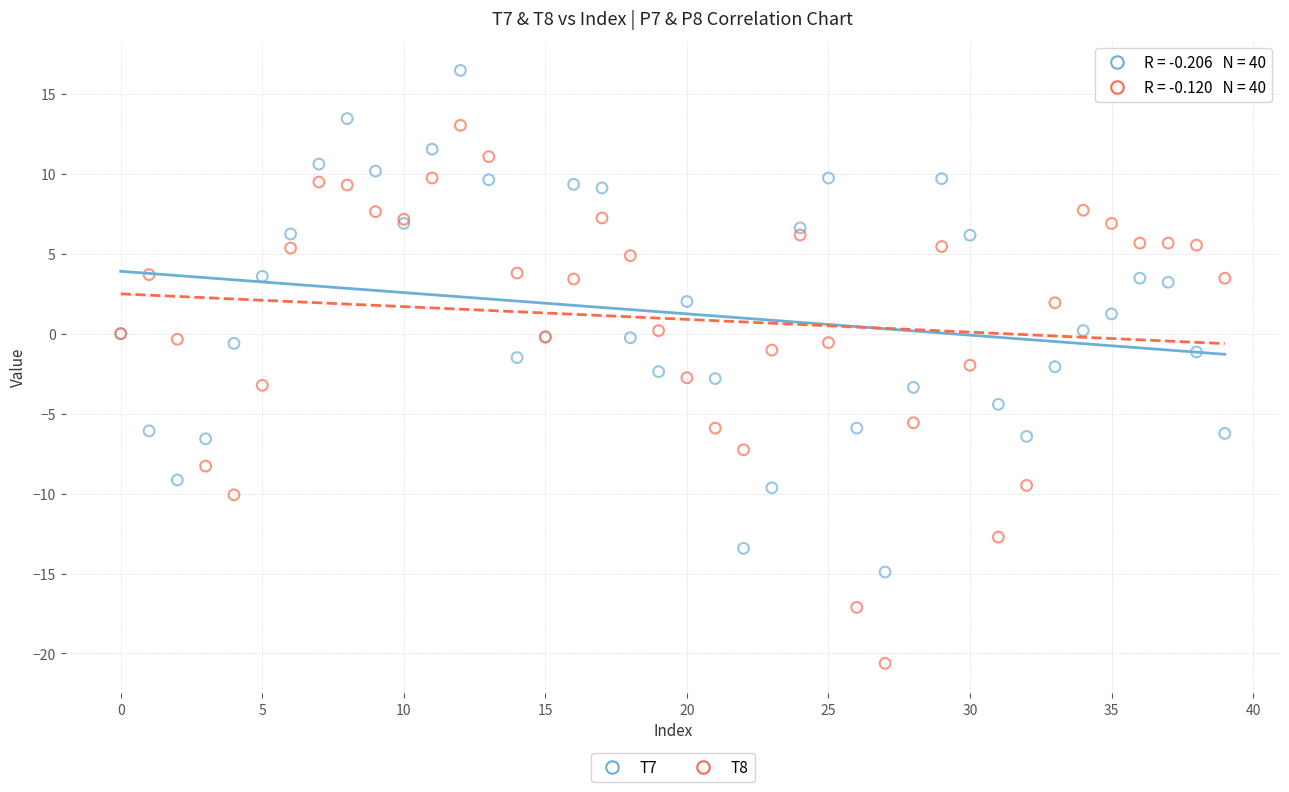

Which series contains the lowest Y value?

T8